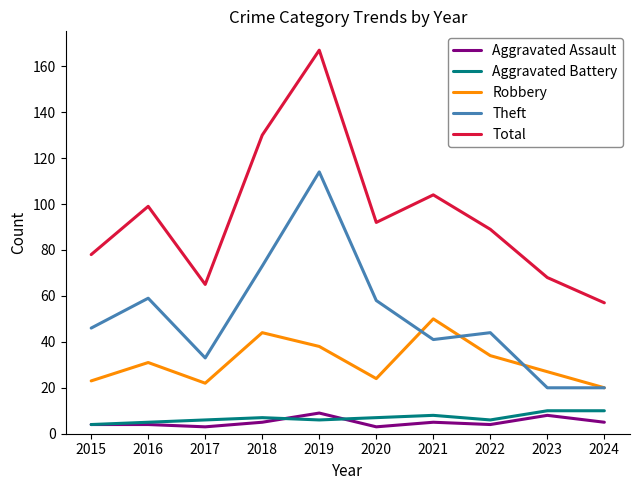

Which series changed the most between 2017 and 2019?

Total